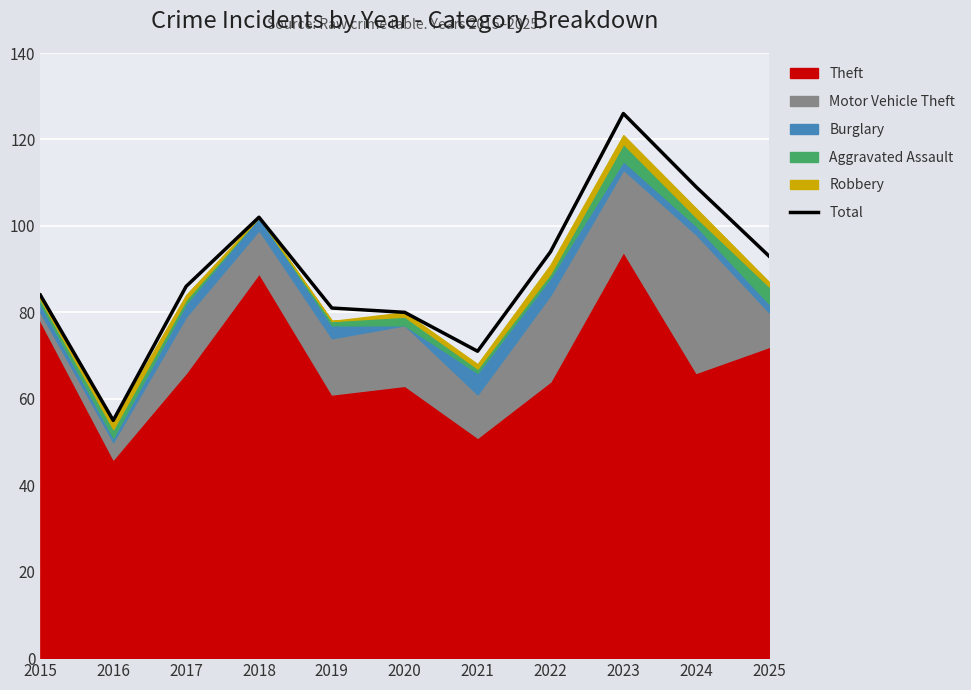

What value does the data have at 2017, to the nearest 5?

85